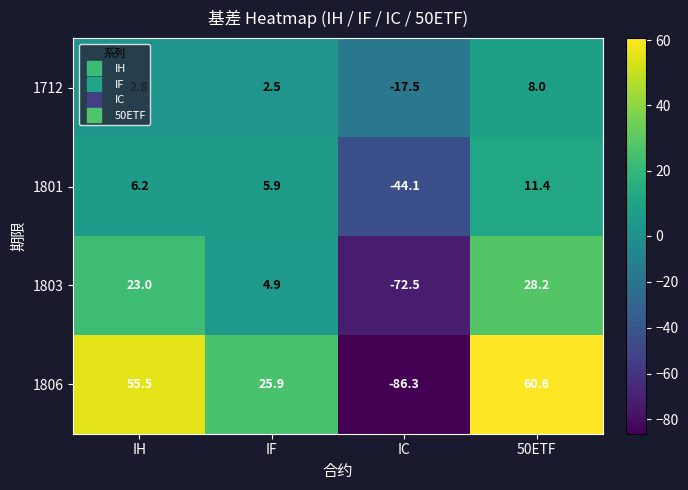

How many data points in 1712 are above 2?

3